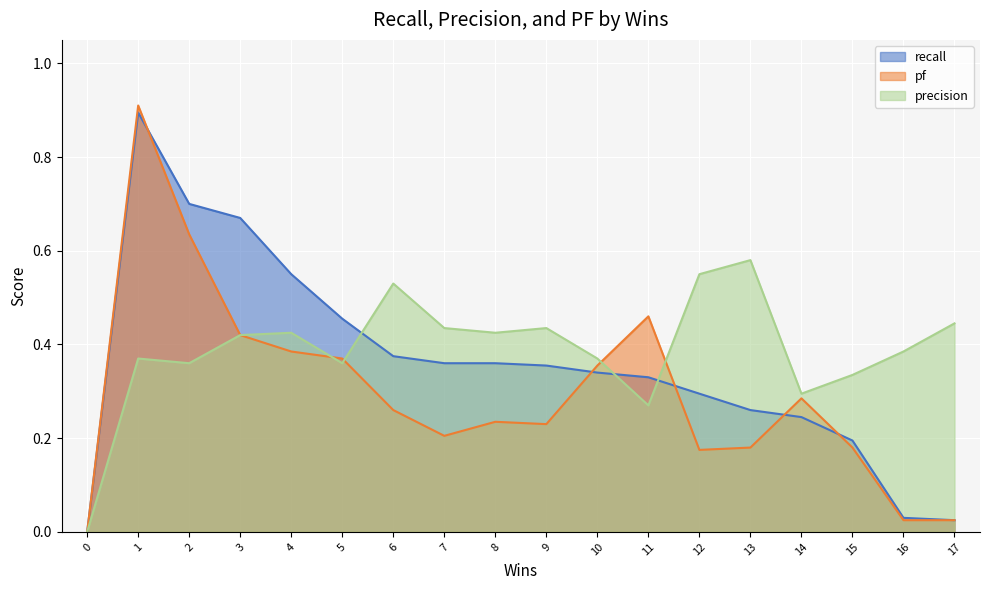

Which series has the widest spread of values?

pf